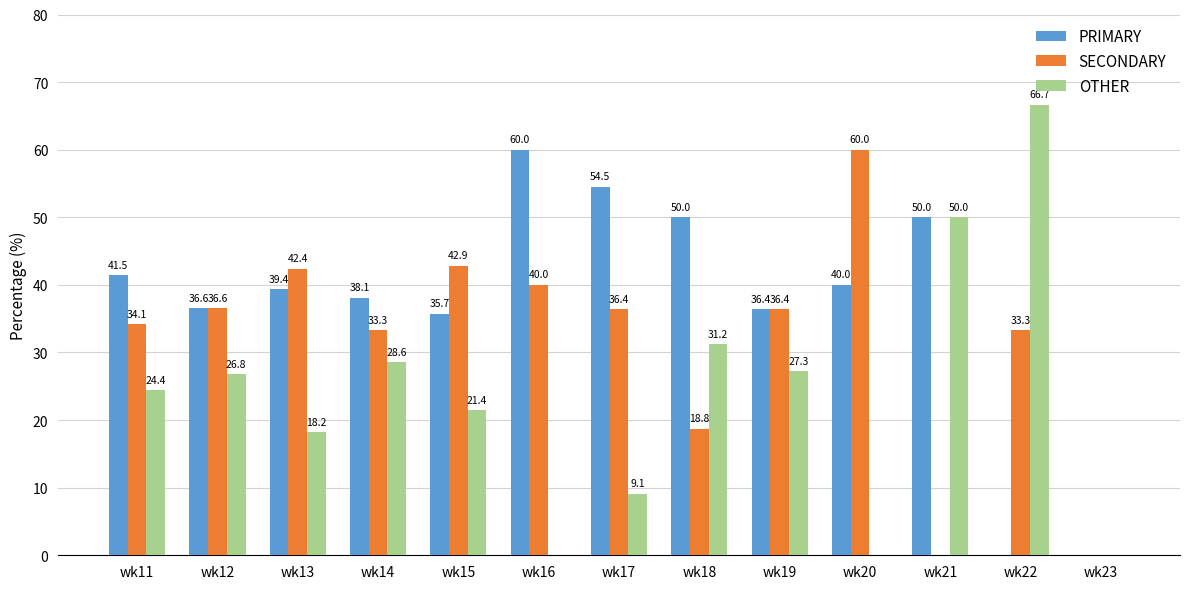

What is the sum of all OTHER values?

303.7